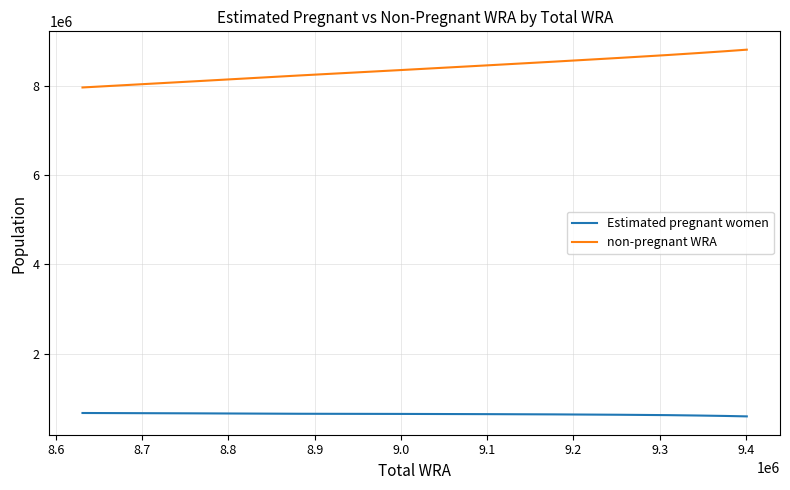

True or false: Estimated pregnant women and non-pregnant WRA intersect in this chart.

False